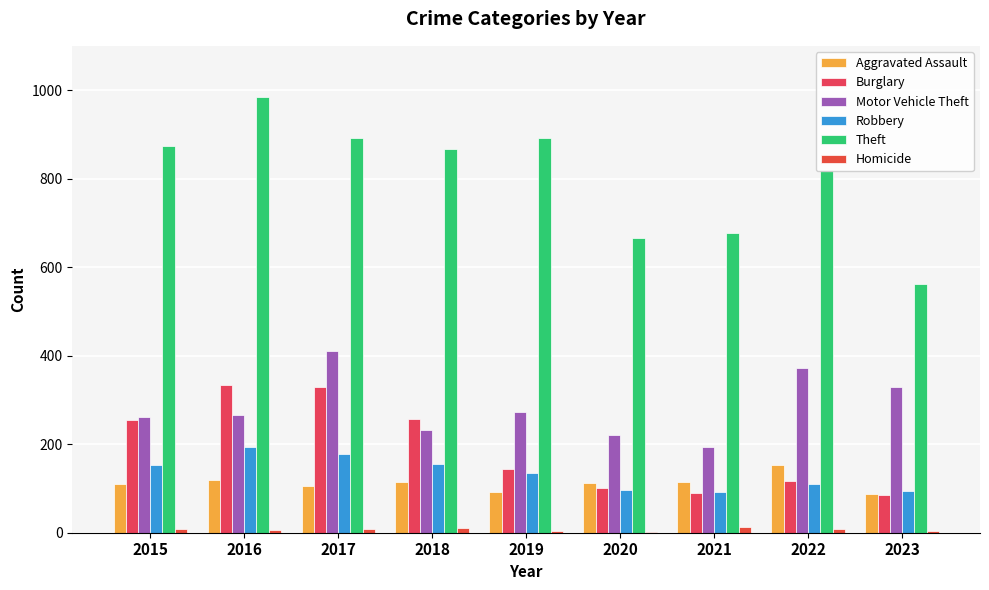

What value does the Robbery series have at 2017, to the nearest 5?

180